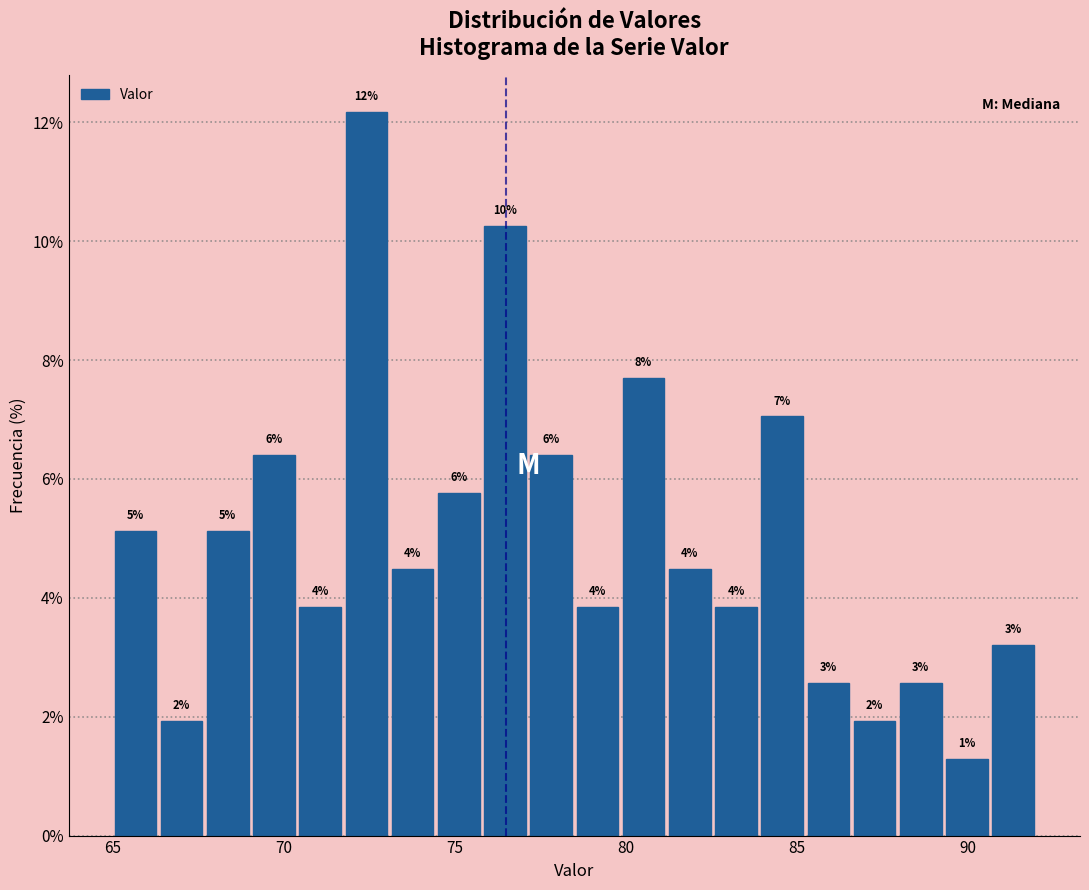

Around what value on the x-axis is the tallest bar? Give the approximate position of its centre, as read against the axis.

72.5